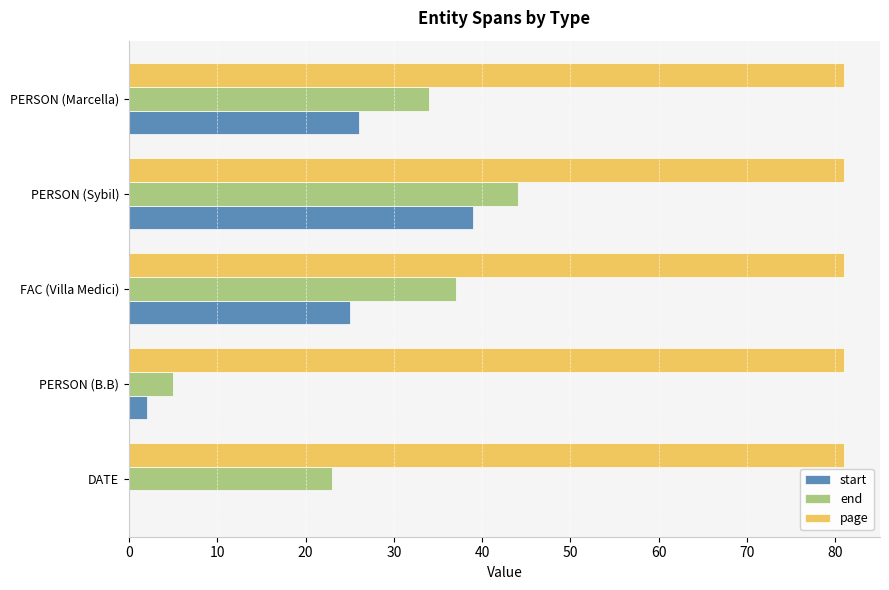

What is the sum of the page values at FAC (Villa Medici) and PERSON (Sybil)?

162